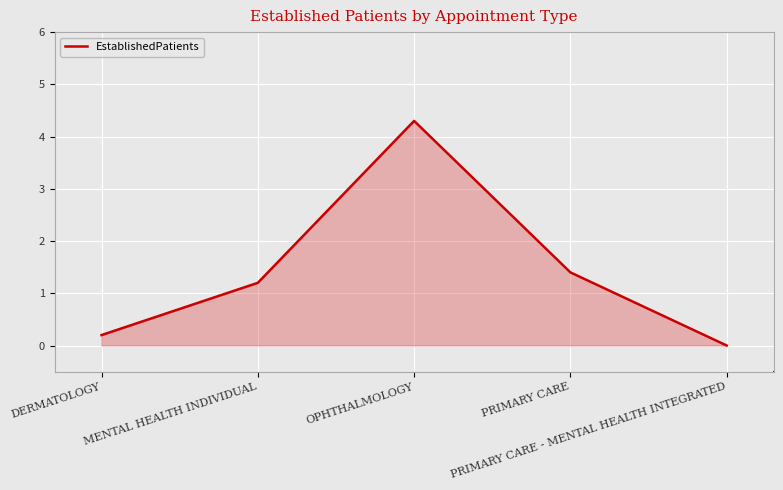

How many values are below 1?

2